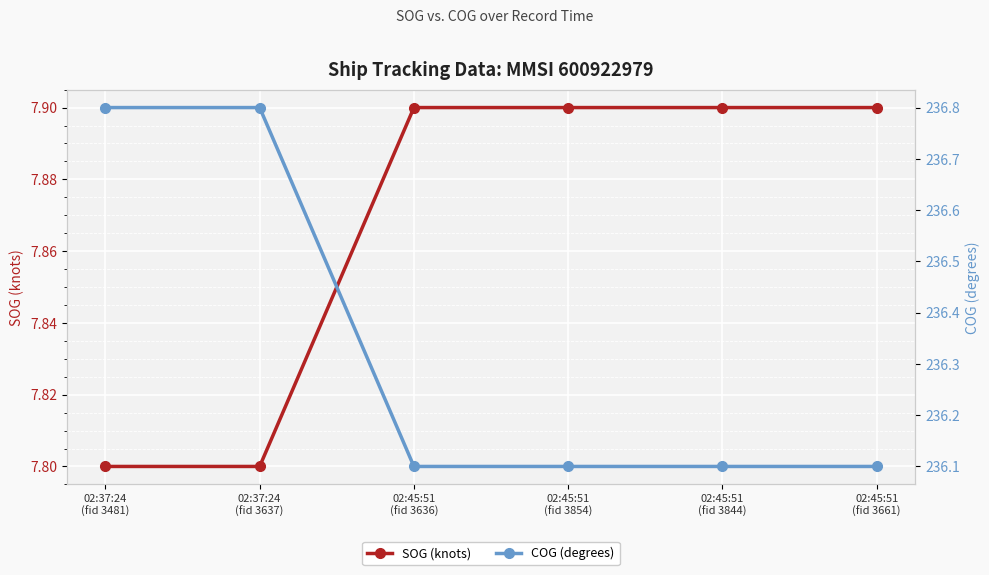

At how many categories does at least one series exceed 201?

6